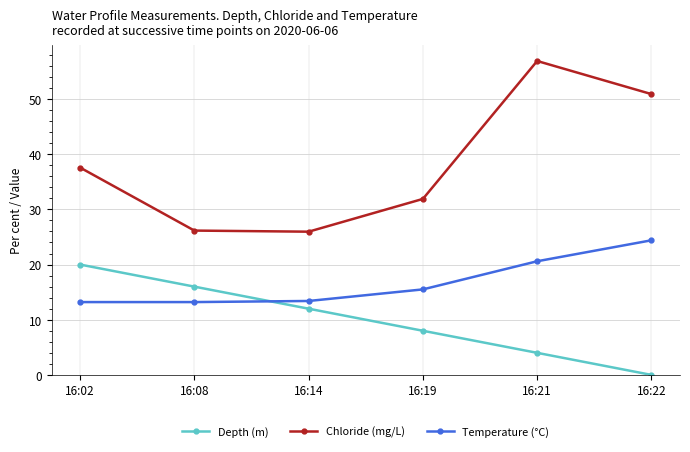

What are all the series names shown in the legend?

Depth (m), Chloride (mg/L), Temperature (°C)